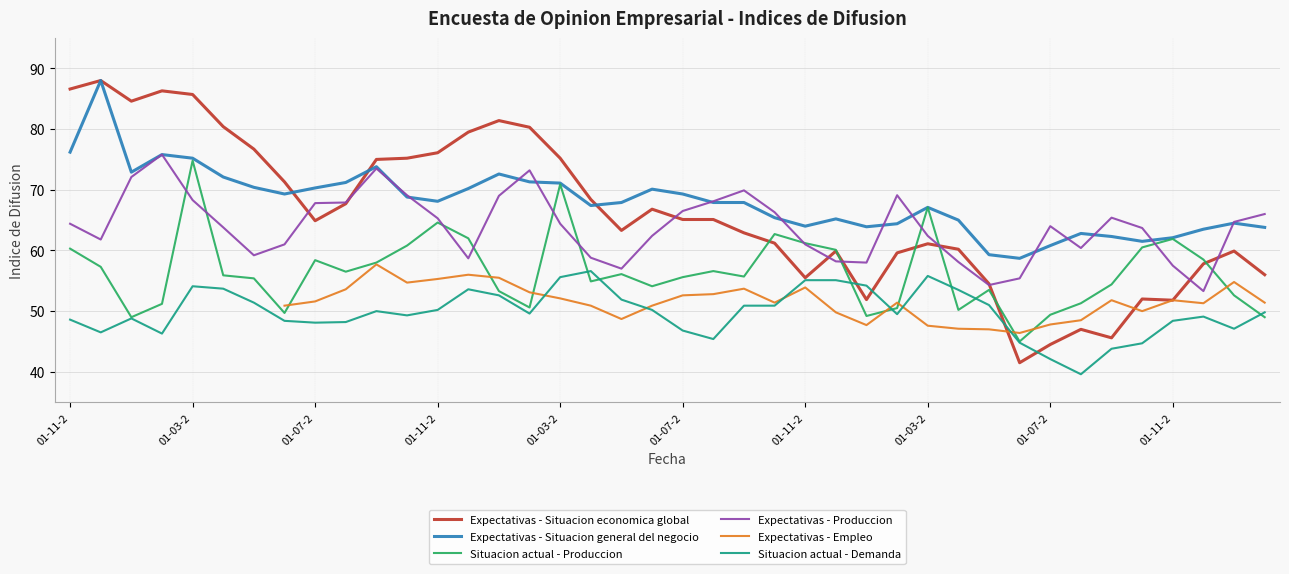

The value of Situacion actual - Demanda at 25 is 74.2. True or false?

False